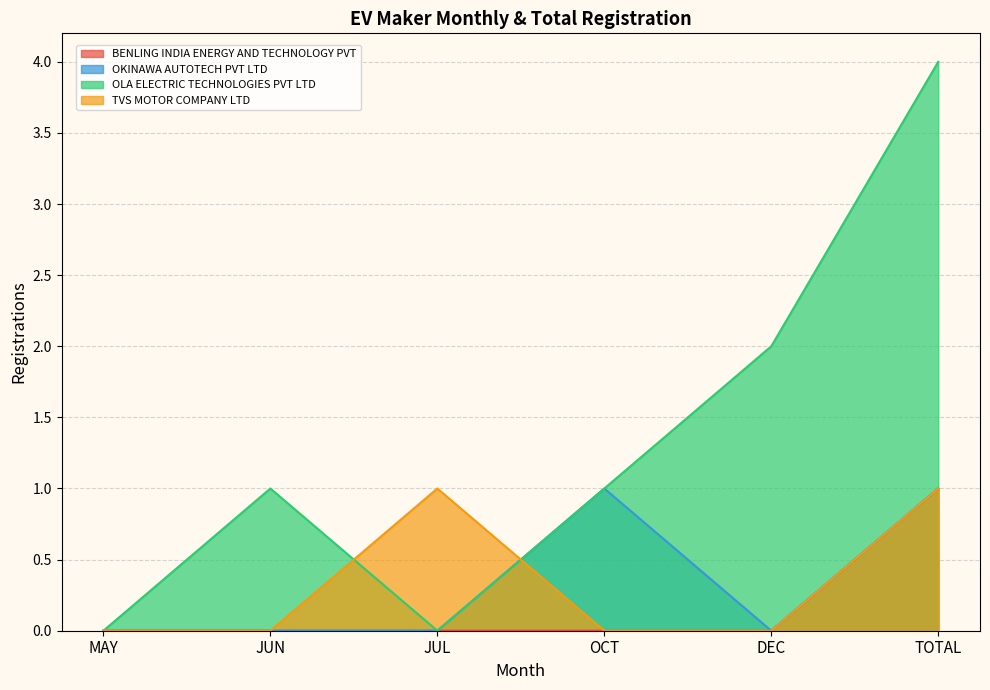

The value of BENLING INDIA ENERGY AND TECHNOLOGY PVT at JUN is 0. True or false?

True